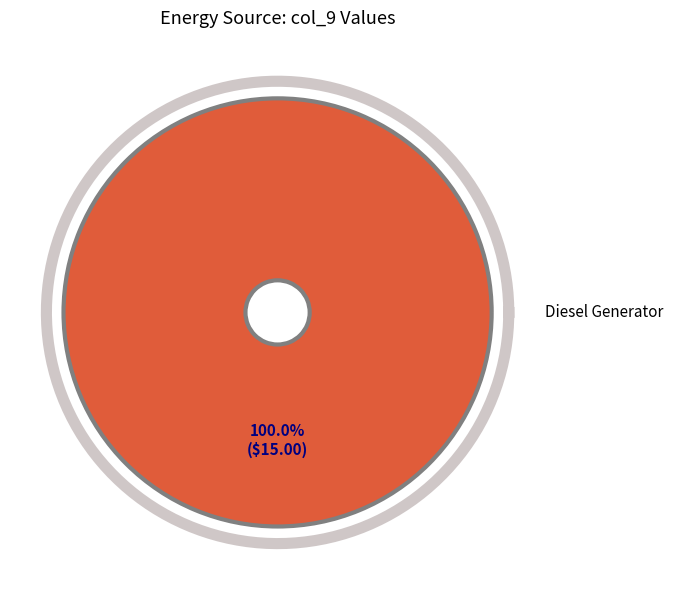

Between Owned PV and Diesel Generator, which is larger?

Diesel Generator